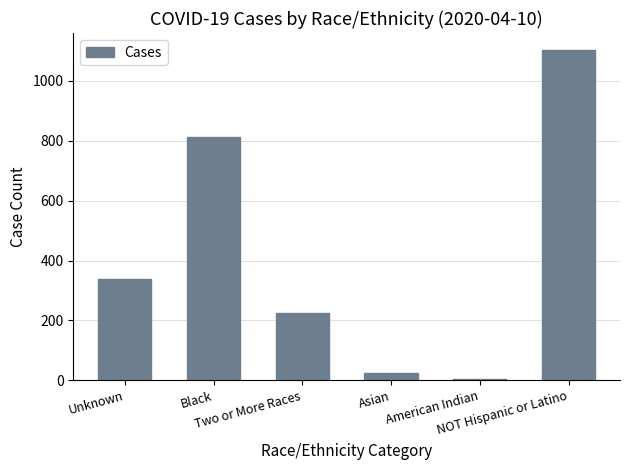

How many values are below 339?

3